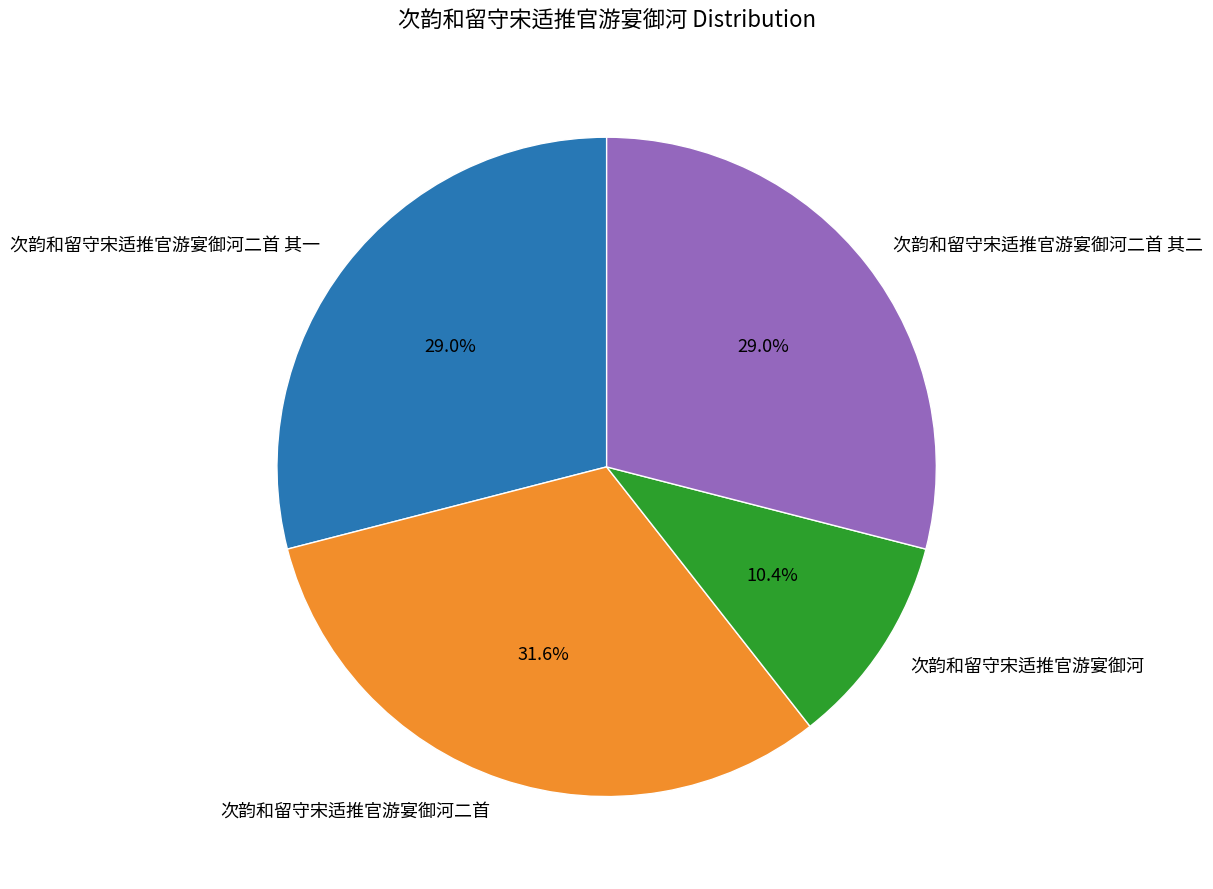

Which has a higher value, 次韵和留守宋适推官游宴御河 or 次韵和留守宋适推官游宴御河二首 其二?

次韵和留守宋适推官游宴御河二首 其二